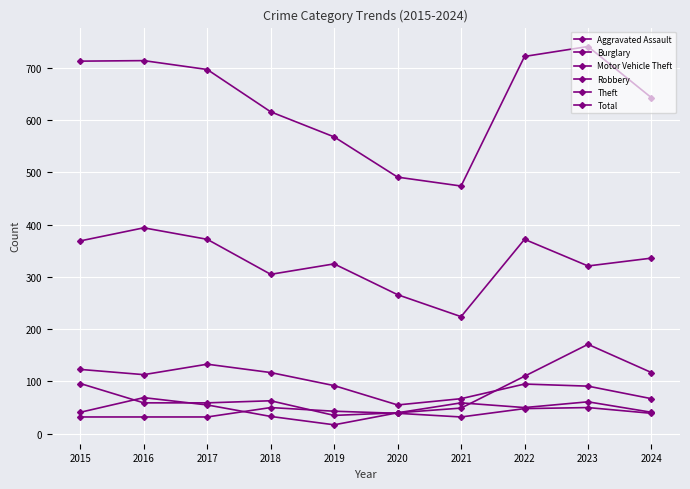

Reading left to right, extract all data points from this chart.

Aggravated Assault: 2015=32	2016=32	2017=32	2018=50	2019=43	2020=39	2021=32	2022=48	2023=50	2024=39
Burglary: 2015=123	2016=113	2017=133	2018=117	2019=92	2020=55	2021=67	2022=95	2023=91	2024=67
Motor Vehicle Theft: 2015=96	2016=59	2017=59	2018=63	2019=35	2020=40	2021=49	2022=110	2023=171	2024=117
Robbery: 2015=41	2016=69	2017=55	2018=33	2019=17	2020=40	2021=59	2022=50	2023=61	2024=41
Theft: 2015=369	2016=394	2017=372	2018=305	2019=325	2020=266	2021=224	2022=372	2023=321	2024=336
Total: 2015=713	2016=714	2017=697	2018=616	2019=568	2020=491	2021=474	2022=722	2023=741	2024=643